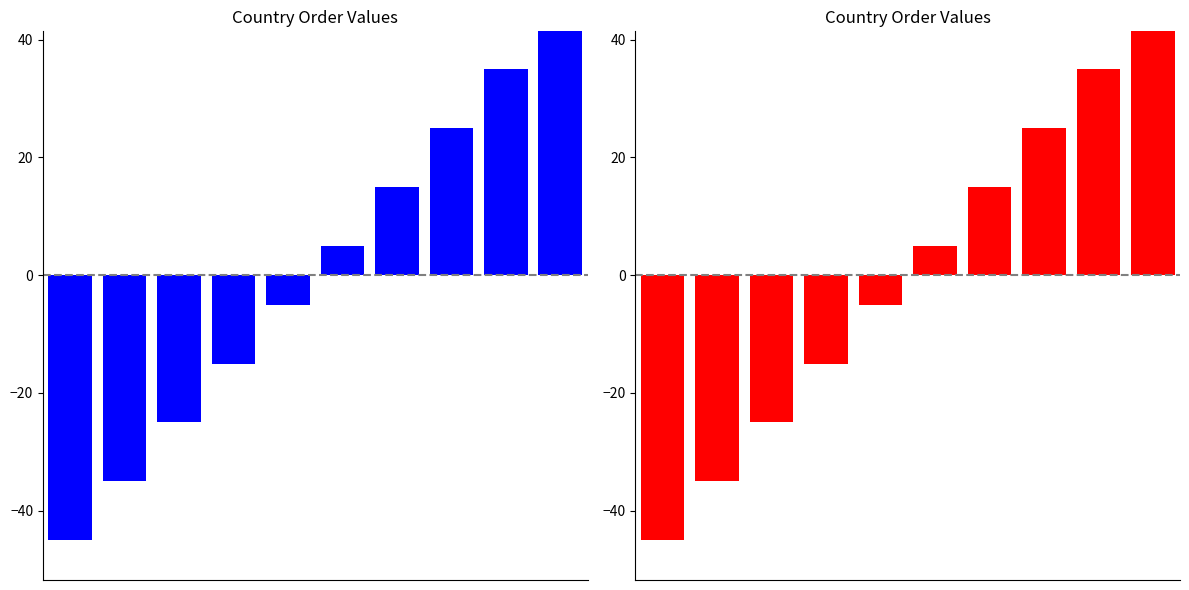

Are the bars horizontal?

No